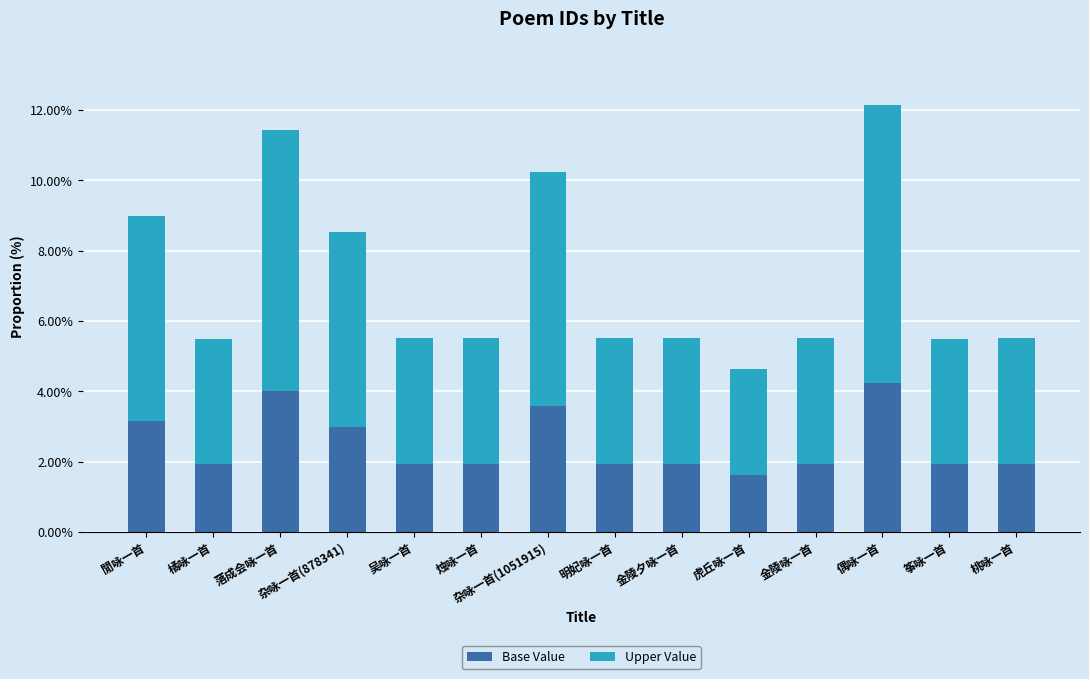

What is the average value of the Base Value series?

2.5